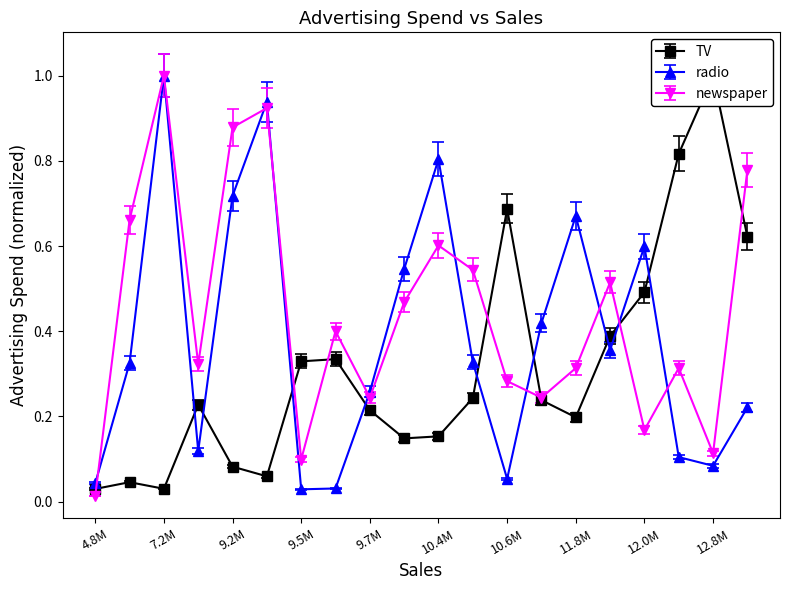

How many series are shown in this chart?

3